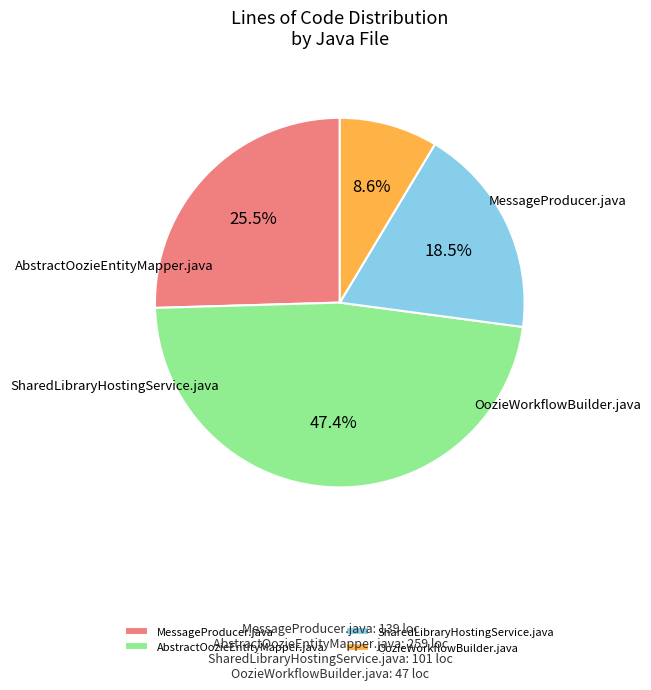

Rank the categories by value from lowest to highest.

OozieWorkflowBuilder.java, SharedLibraryHostingService.java, MessageProducer.java, AbstractOozieEntityMapper.java